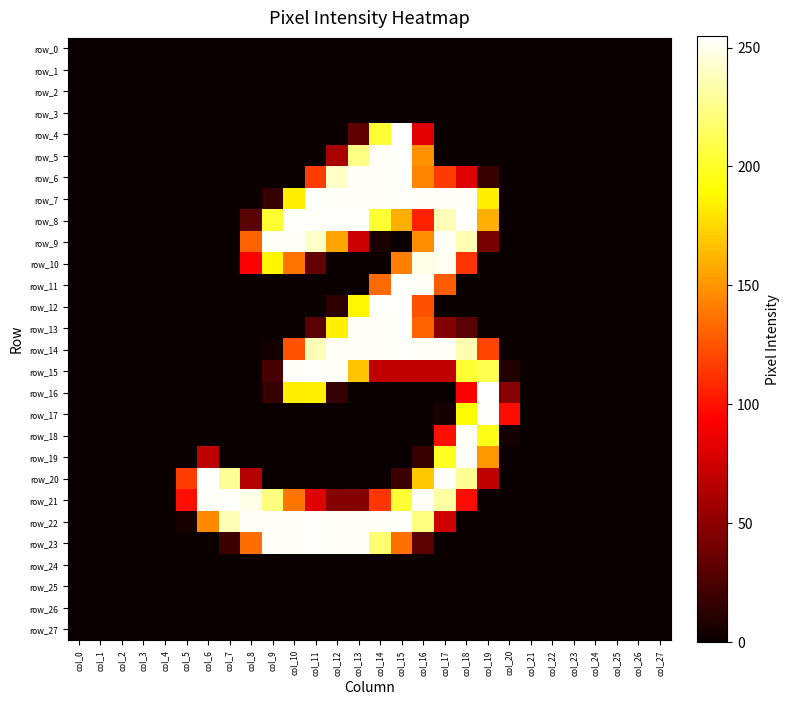

Reading left to right, transcribe all the data shown in this chart.

row_0: col_0=0	col_1=0	col_2=0	col_3=0	col_4=0	col_5=0	col_6=0	col_7=0	col_8=0	col_9=0	col_10=0	col_11=0	col_12=0	col_13=0	col_14=0	col_15=0	col_16=0	col_17=0	col_18=0	col_19=0	col_20=0	col_21=0	col_22=0	col_23=0	col_24=0	col_25=0	col_26=0	col_27=0
row_1: col_0=0	col_1=0	col_2=0	col_3=0	col_4=0	col_5=0	col_6=0	col_7=0	col_8=0	col_9=0	col_10=0	col_11=0	col_12=0	col_13=0	col_14=0	col_15=0	col_16=0	col_17=0	col_18=0	col_19=0	col_20=0	col_21=0	col_22=0	col_23=0	col_24=0	col_25=0	col_26=0	col_27=0
row_2: col_0=0	col_1=0	col_2=0	col_3=0	col_4=0	col_5=0	col_6=0	col_7=0	col_8=0	col_9=0	col_10=0	col_11=0	col_12=0	col_13=0	col_14=0	col_15=0	col_16=0	col_17=0	col_18=0	col_19=0	col_20=0	col_21=0	col_22=0	col_23=0	col_24=0	col_25=0	col_26=0	col_27=0
row_3: col_0=0	col_1=0	col_2=0	col_3=0	col_4=0	col_5=0	col_6=0	col_7=0	col_8=0	col_9=0	col_10=0	col_11=0	col_12=0	col_13=0	col_14=0	col_15=0	col_16=0	col_17=0	col_18=0	col_19=0	col_20=0	col_21=0	col_22=0	col_23=0	col_24=0	col_25=0	col_26=0	col_27=0
row_4: col_0=0	col_1=0	col_2=0	col_3=0	col_4=0	col_5=0	col_6=0	col_7=0	col_8=0	col_9=0	col_10=0	col_11=0	col_12=0	col_13=32	col_14=204	col_15=255	col_16=82	col_17=0	col_18=0	col_19=0	col_20=0	col_21=0	col_22=0	col_23=0	col_24=0	col_25=0	col_26=0	col_27=0
row_5: col_0=0	col_1=0	col_2=0	col_3=0	col_4=0	col_5=0	col_6=0	col_7=0	col_8=0	col_9=0	col_10=0	col_11=0	col_12=60	col_13=224	col_14=253	col_15=254	col_16=148	col_17=0	col_18=0	col_19=0	col_20=0	col_21=0	col_22=0	col_23=0	col_24=0	col_25=0	col_26=0	col_27=0
row_6: col_0=0	col_1=0	col_2=0	col_3=0	col_4=0	col_5=0	col_6=0	col_7=0	col_8=0	col_9=0	col_10=0	col_11=116	col_12=241	col_13=253	col_14=253	col_15=254	col_16=144	col_17=116	col_18=82	col_19=17	col_20=0	col_21=0	col_22=0	col_23=0	col_24=0	col_25=0	col_26=0	col_27=0
row_7: col_0=0	col_1=0	col_2=0	col_3=0	col_4=0	col_5=0	col_6=0	col_7=0	col_8=0	col_9=17	col_10=184	col_11=254	col_12=253	col_13=253	col_14=253	col_15=254	col_16=253	col_17=253	col_18=253	col_19=184	col_20=0	col_21=0	col_22=0	col_23=0	col_24=0	col_25=0	col_26=0	col_27=0
row_8: col_0=0	col_1=0	col_2=0	col_3=0	col_4=0	col_5=0	col_6=0	col_7=0	col_8=30	col_9=203	col_10=254	col_11=254	col_12=254	col_13=254	col_14=203	col_15=160	col_16=106	col_17=237	col_18=254	col_19=160	col_20=0	col_21=0	col_22=0	col_23=0	col_24=0	col_25=0	col_26=0	col_27=0
row_9: col_0=0	col_1=0	col_2=0	col_3=0	col_4=0	col_5=0	col_6=0	col_7=0	col_8=130	col_9=253	col_10=253	col_11=241	col_12=156	col_13=73	col_14=6	col_15=0	col_16=147	col_17=253	col_18=236	col_19=42	col_20=0	col_21=0	col_22=0	col_23=0	col_24=0	col_25=0	col_26=0	col_27=0
row_10: col_0=0	col_1=0	col_2=0	col_3=0	col_4=0	col_5=0	col_6=0	col_7=0	col_8=93	col_9=187	col_10=137	col_11=34	col_12=0	col_13=0	col_14=0	col_15=141	col_16=249	col_17=251	col_18=113	col_19=0	col_20=0	col_21=0	col_22=0	col_23=0	col_24=0	col_25=0	col_26=0	col_27=0
row_11: col_0=0	col_1=0	col_2=0	col_3=0	col_4=0	col_5=0	col_6=0	col_7=0	col_8=0	col_9=0	col_10=0	col_11=0	col_12=0	col_13=0	col_14=134	col_15=254	col_16=253	col_17=128	col_18=0	col_19=0	col_20=0	col_21=0	col_22=0	col_23=0	col_24=0	col_25=0	col_26=0	col_27=0
row_12: col_0=0	col_1=0	col_2=0	col_3=0	col_4=0	col_5=0	col_6=0	col_7=0	col_8=0	col_9=0	col_10=0	col_11=0	col_12=13	col_13=187	col_14=254	col_15=254	col_16=124	col_17=0	col_18=0	col_19=0	col_20=0	col_21=0	col_22=0	col_23=0	col_24=0	col_25=0	col_26=0	col_27=0
row_13: col_0=0	col_1=0	col_2=0	col_3=0	col_4=0	col_5=0	col_6=0	col_7=0	col_8=0	col_9=0	col_10=0	col_11=30	col_12=185	col_13=253	col_14=253	col_15=254	col_16=131	col_17=47	col_18=30	col_19=0	col_20=0	col_21=0	col_22=0	col_23=0	col_24=0	col_25=0	col_26=0	col_27=0
row_14: col_0=0	col_1=0	col_2=0	col_3=0	col_4=0	col_5=0	col_6=0	col_7=0	col_8=0	col_9=3	col_10=125	col_11=237	col_12=253	col_13=253	col_14=253	col_15=254	col_16=253	col_17=253	col_18=236	col_19=119	col_20=0	col_21=0	col_22=0	col_23=0	col_24=0	col_25=0	col_26=0	col_27=0
row_15: col_0=0	col_1=0	col_2=0	col_3=0	col_4=0	col_5=0	col_6=0	col_7=0	col_8=0	col_9=24	col_10=253	col_11=254	col_12=253	col_13=168	col_14=69	col_15=69	col_16=69	col_17=69	col_18=203	col_19=210	col_20=9	col_21=0	col_22=0	col_23=0	col_24=0	col_25=0	col_26=0	col_27=0
row_16: col_0=0	col_1=0	col_2=0	col_3=0	col_4=0	col_5=0	col_6=0	col_7=0	col_8=0	col_9=17	col_10=184	col_11=185	col_12=17	col_13=0	col_14=0	col_15=0	col_16=0	col_17=0	col_18=93	col_19=255	col_20=48	col_21=0	col_22=0	col_23=0	col_24=0	col_25=0	col_26=0	col_27=0
row_17: col_0=0	col_1=0	col_2=0	col_3=0	col_4=0	col_5=0	col_6=0	col_7=0	col_8=0	col_9=0	col_10=0	col_11=0	col_12=0	col_13=0	col_14=0	col_15=0	col_16=0	col_17=5	col_18=189	col_19=254	col_20=98	col_21=0	col_22=0	col_23=0	col_24=0	col_25=0	col_26=0	col_27=0
row_18: col_0=0	col_1=0	col_2=0	col_3=0	col_4=0	col_5=0	col_6=0	col_7=0	col_8=0	col_9=0	col_10=0	col_11=0	col_12=0	col_13=0	col_14=0	col_15=0	col_16=0	col_17=99	col_18=253	col_19=197	col_20=4	col_21=0	col_22=0	col_23=0	col_24=0	col_25=0	col_26=0	col_27=0
row_19: col_0=0	col_1=0	col_2=0	col_3=0	col_4=0	col_5=0	col_6=68	col_7=0	col_8=0	col_9=0	col_10=0	col_11=0	col_12=0	col_13=0	col_14=0	col_15=0	col_16=17	col_17=199	col_18=253	col_19=151	col_20=0	col_21=0	col_22=0	col_23=0	col_24=0	col_25=0	col_26=0	col_27=0
row_20: col_0=0	col_1=0	col_2=0	col_3=0	col_4=0	col_5=116	col_6=254	col_7=229	col_8=65	col_9=0	col_10=0	col_11=0	col_12=0	col_13=0	col_14=0	col_15=19	col_16=170	col_17=254	col_18=228	col_19=68	col_20=0	col_21=0	col_22=0	col_23=0	col_24=0	col_25=0	col_26=0	col_27=0
row_21: col_0=0	col_1=0	col_2=0	col_3=0	col_4=0	col_5=99	col_6=253	col_7=254	col_8=249	col_9=222	col_10=138	col_11=81	col_12=47	col_13=47	col_14=114	col_15=204	col_16=253	col_17=232	col_18=98	col_19=0	col_20=0	col_21=0	col_22=0	col_23=0	col_24=0	col_25=0	col_26=0	col_27=0
row_22: col_0=0	col_1=0	col_2=0	col_3=0	col_4=0	col_5=5	col_6=146	col_7=237	col_8=253	col_9=253	col_10=253	col_11=254	col_12=253	col_13=253	col_14=253	col_15=254	col_16=223	col_17=75	col_18=0	col_19=0	col_20=0	col_21=0	col_22=0	col_23=0	col_24=0	col_25=0	col_26=0	col_27=0
row_23: col_0=0	col_1=0	col_2=0	col_3=0	col_4=0	col_5=0	col_6=0	col_7=19	col_8=135	col_9=253	col_10=253	col_11=254	col_12=253	col_13=253	col_14=219	col_15=136	col_16=31	col_17=0	col_18=0	col_19=0	col_20=0	col_21=0	col_22=0	col_23=0	col_24=0	col_25=0	col_26=0	col_27=0
row_24: col_0=0	col_1=0	col_2=0	col_3=0	col_4=0	col_5=0	col_6=0	col_7=0	col_8=0	col_9=0	col_10=0	col_11=0	col_12=0	col_13=0	col_14=0	col_15=0	col_16=0	col_17=0	col_18=0	col_19=0	col_20=0	col_21=0	col_22=0	col_23=0	col_24=0	col_25=0	col_26=0	col_27=0
row_25: col_0=0	col_1=0	col_2=0	col_3=0	col_4=0	col_5=0	col_6=0	col_7=0	col_8=0	col_9=0	col_10=0	col_11=0	col_12=0	col_13=0	col_14=0	col_15=0	col_16=0	col_17=0	col_18=0	col_19=0	col_20=0	col_21=0	col_22=0	col_23=0	col_24=0	col_25=0	col_26=0	col_27=0
row_26: col_0=0	col_1=0	col_2=0	col_3=0	col_4=0	col_5=0	col_6=0	col_7=0	col_8=0	col_9=0	col_10=0	col_11=0	col_12=0	col_13=0	col_14=0	col_15=0	col_16=0	col_17=0	col_18=0	col_19=0	col_20=0	col_21=0	col_22=0	col_23=0	col_24=0	col_25=0	col_26=0	col_27=0
row_27: col_0=0	col_1=0	col_2=0	col_3=0	col_4=0	col_5=0	col_6=0	col_7=0	col_8=0	col_9=0	col_10=0	col_11=0	col_12=0	col_13=0	col_14=0	col_15=0	col_16=0	col_17=0	col_18=0	col_19=0	col_20=0	col_21=0	col_22=0	col_23=0	col_24=0	col_25=0	col_26=0	col_27=0